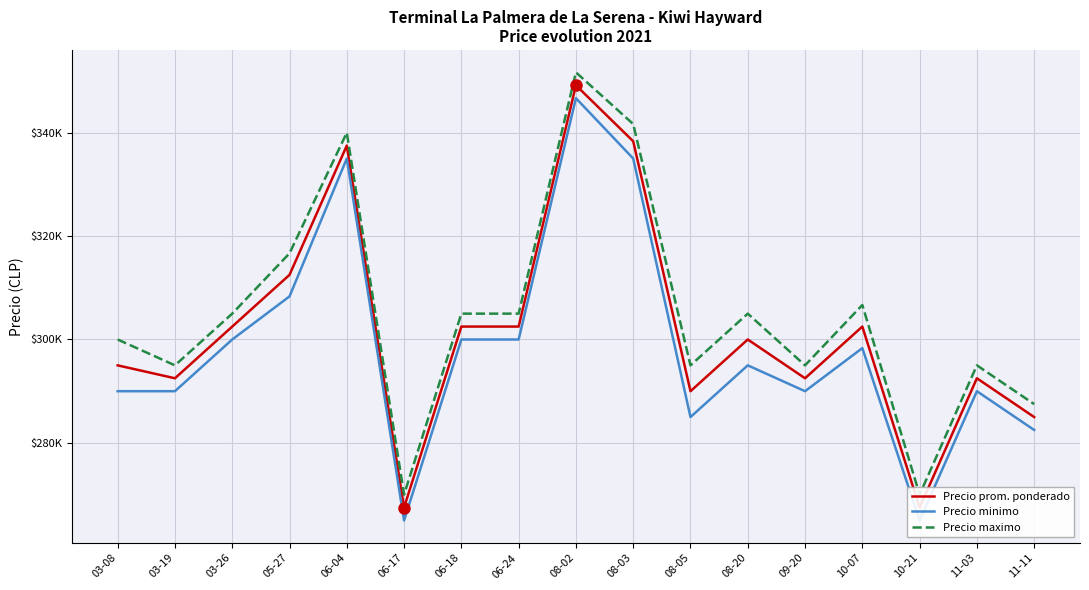

What is the label of the 16th point from the left?

11-03